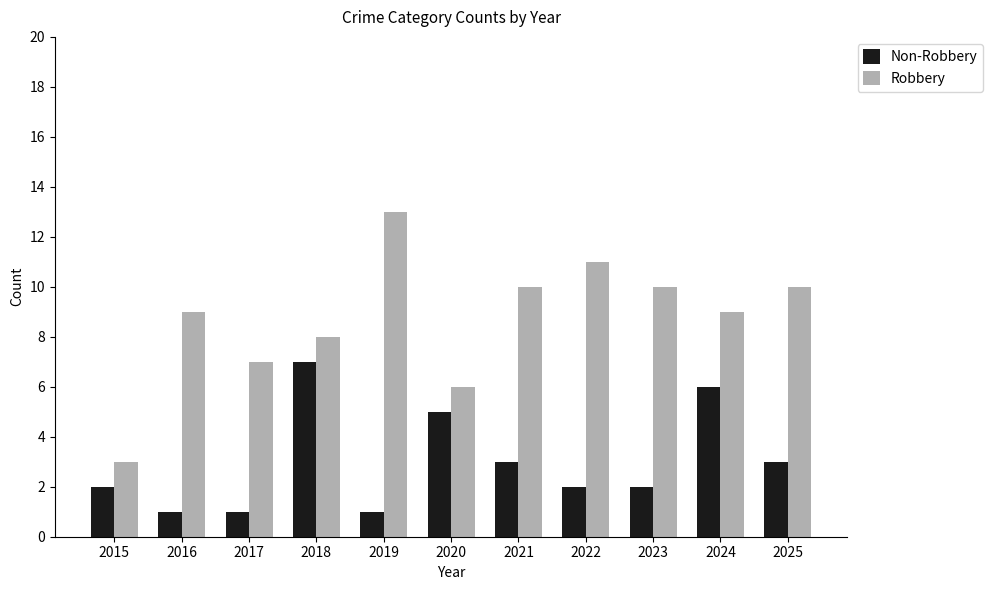

Rank the series at 2025 from highest to lowest value.

Robbery, Non-Robbery